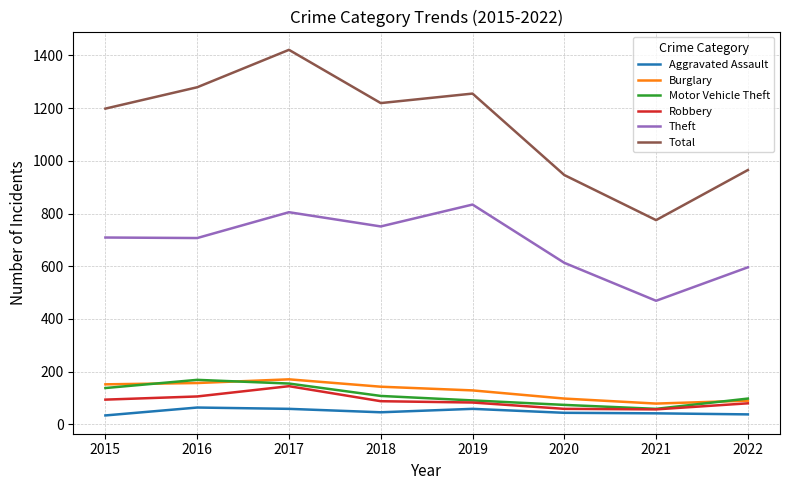

Where is Total nearest to the value 1098?

2015